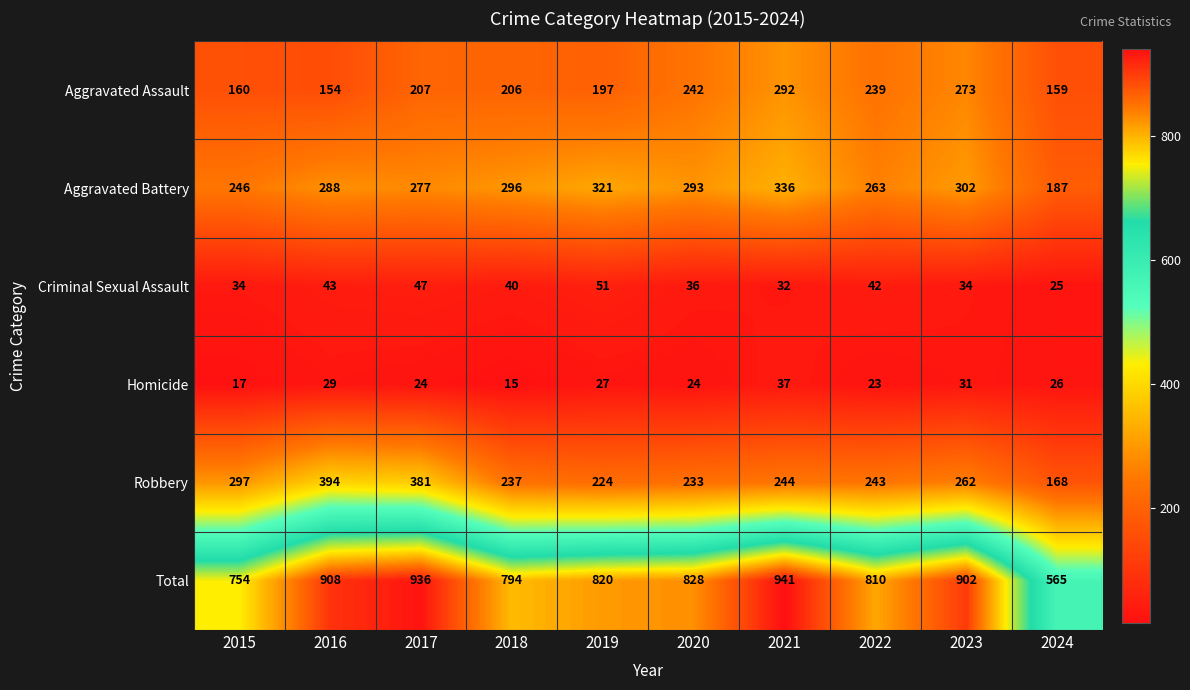

Read the Criminal Sexual Assault value at 2020.

36